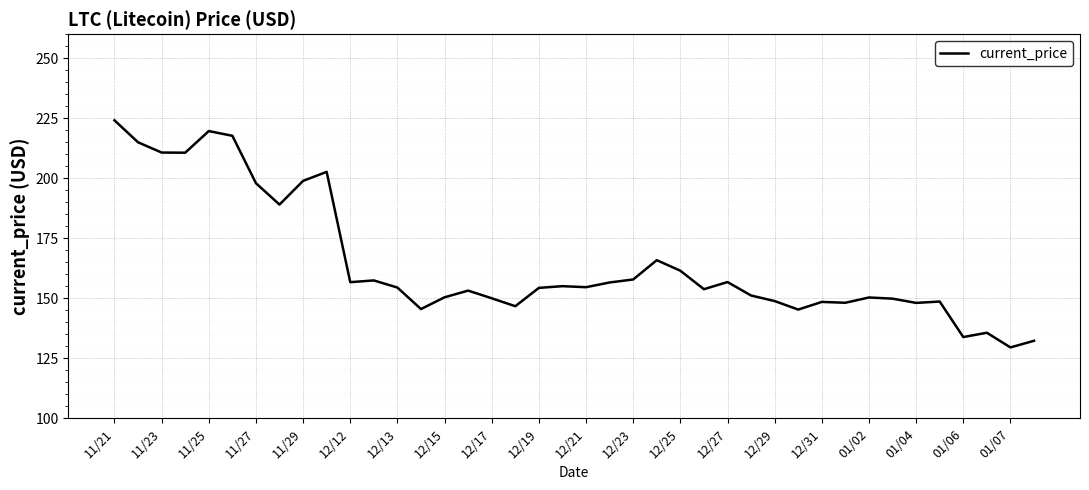

What is the difference between the maximum and minimum values?

94.6